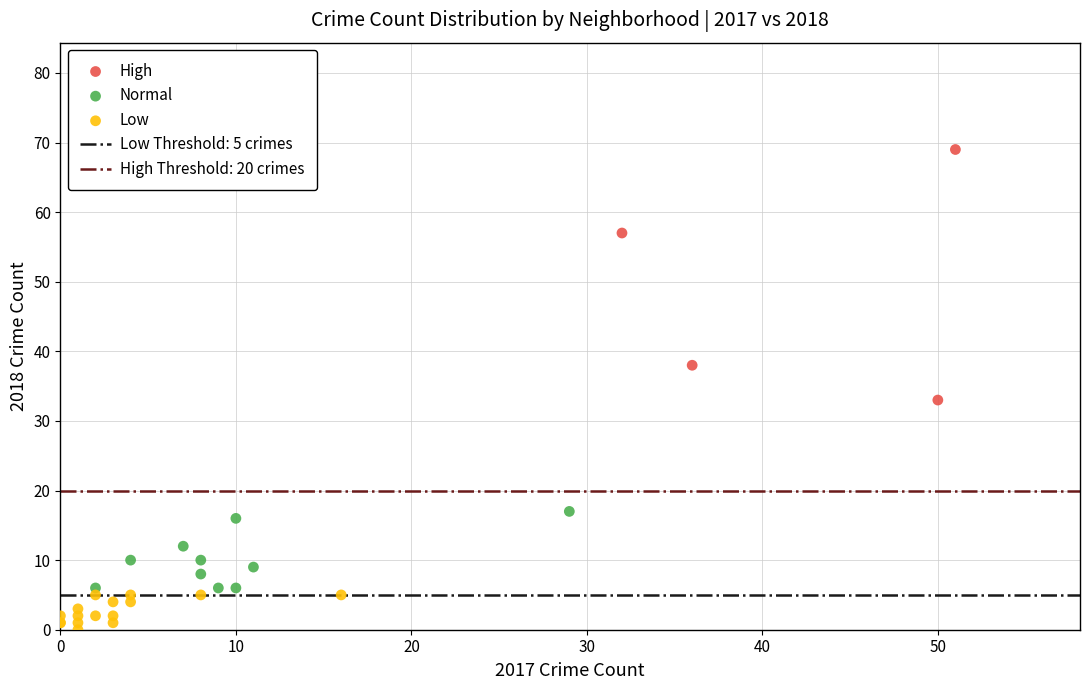

Which series reaches the minimum Y coordinate?

Low